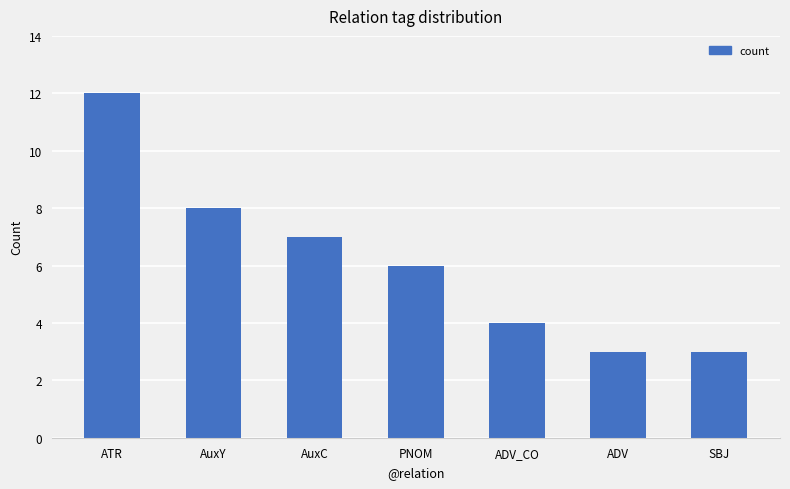

The chart shows a value of 2 at AuxC. True or false?

False